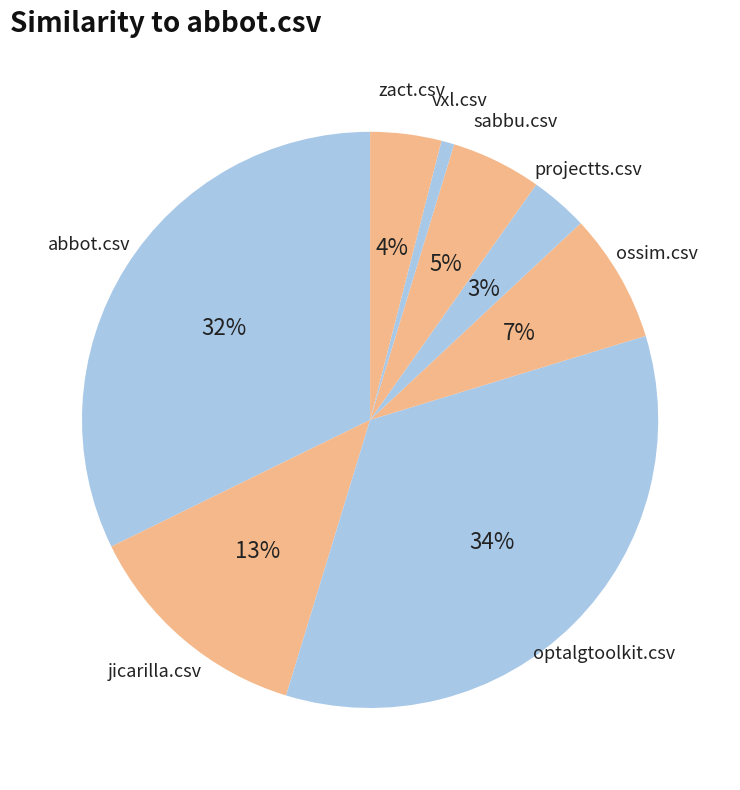

How many segments does this pie chart have?

8